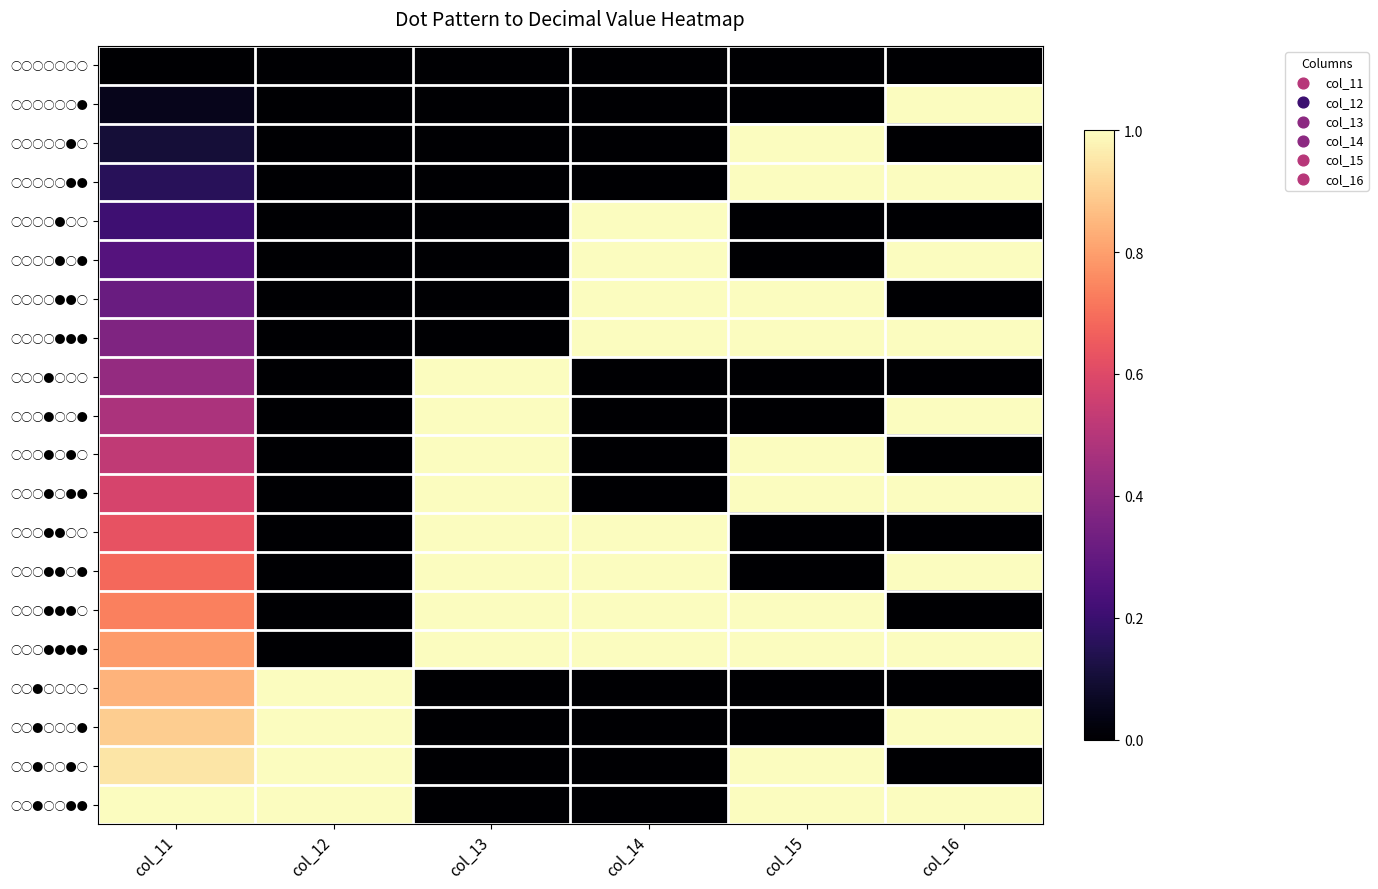

Which series has the largest total across all categories?

○○○●●●●